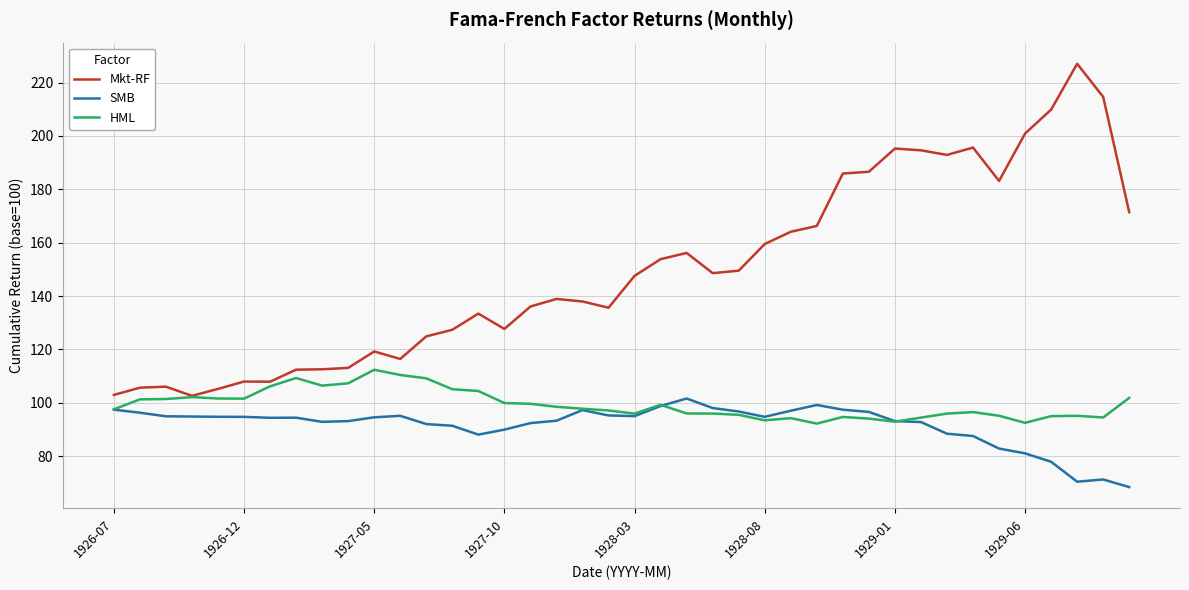

What is the greatest value displayed?

227.0